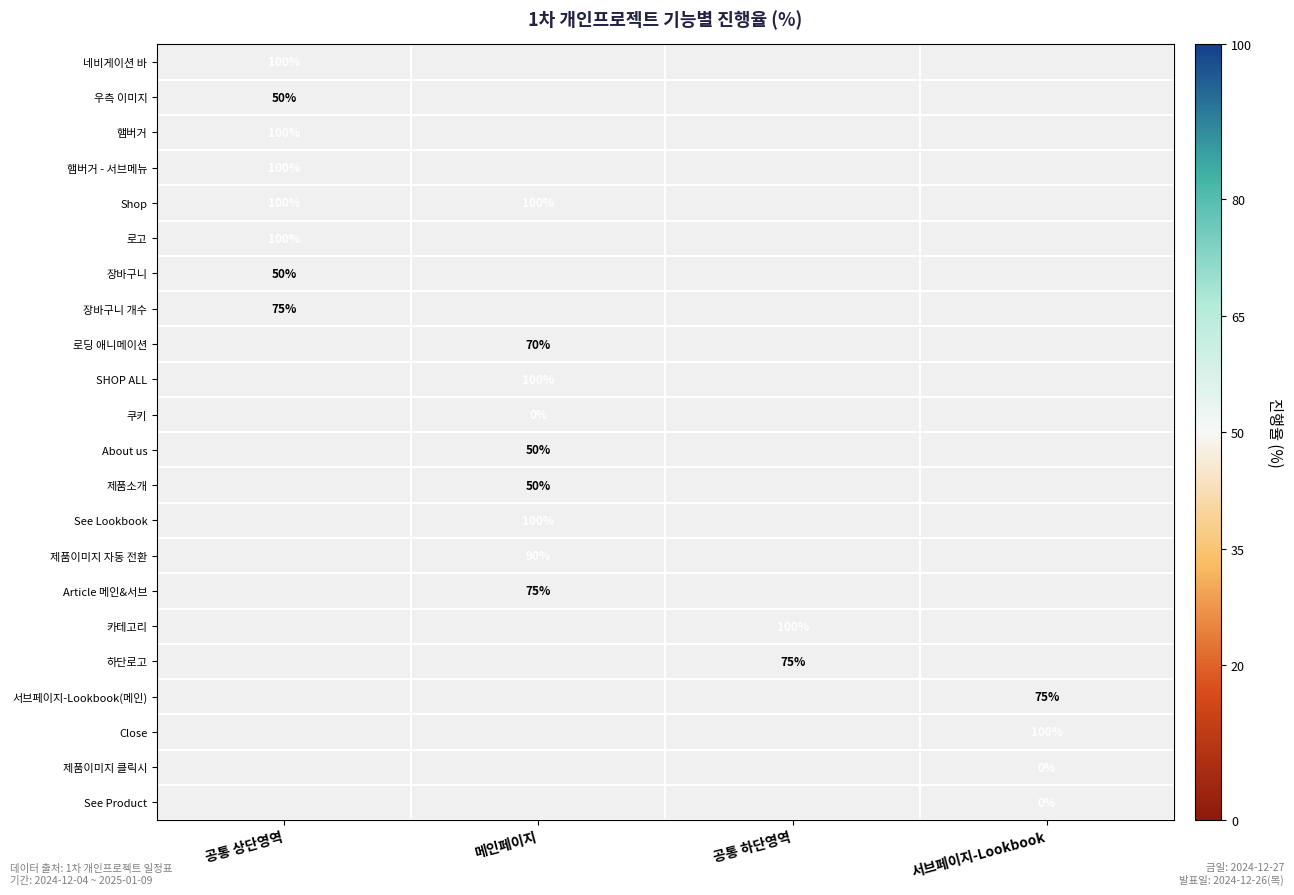

Is it true that 서브페이지-Lookbook(메인) equals 114 at 서브페이지-Lookbook?

False